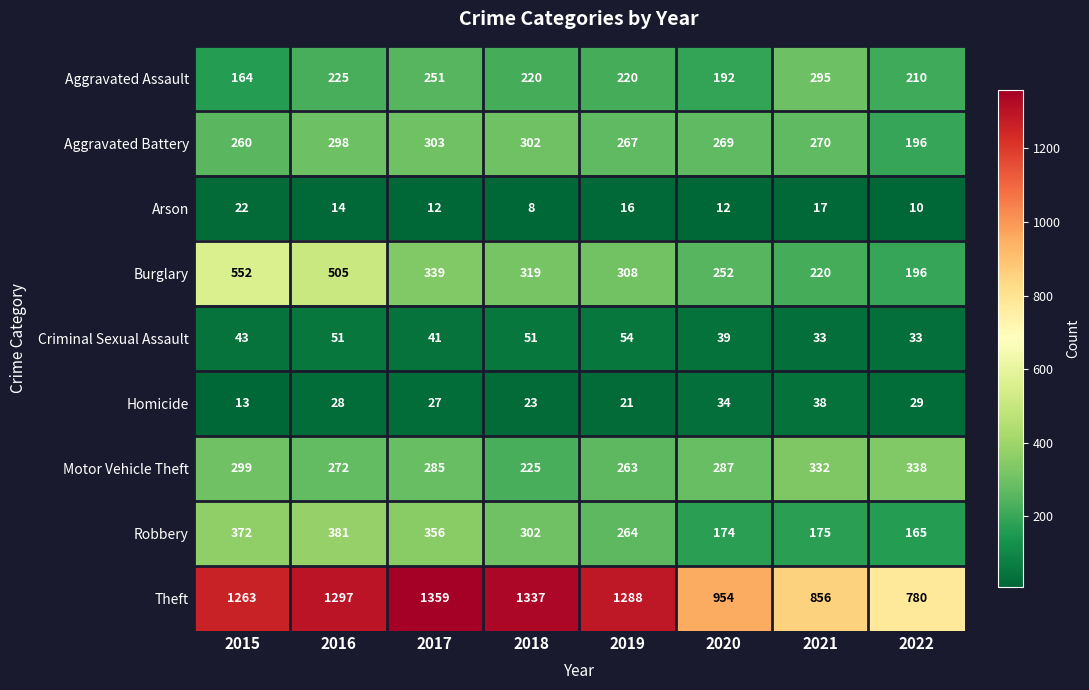

The Aggravated Assault series shows 115 at 2020. True or false?

False